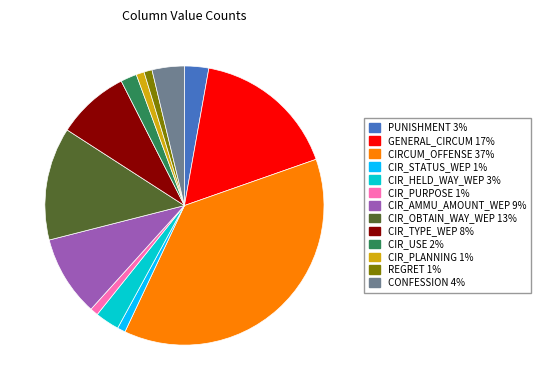

Is there any slice that represents more than half of the pie?

No